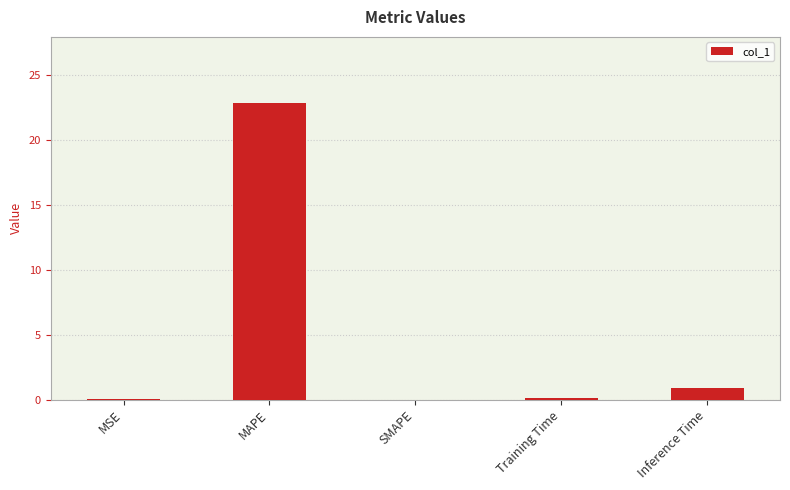

Count the number of data series in this chart.

1